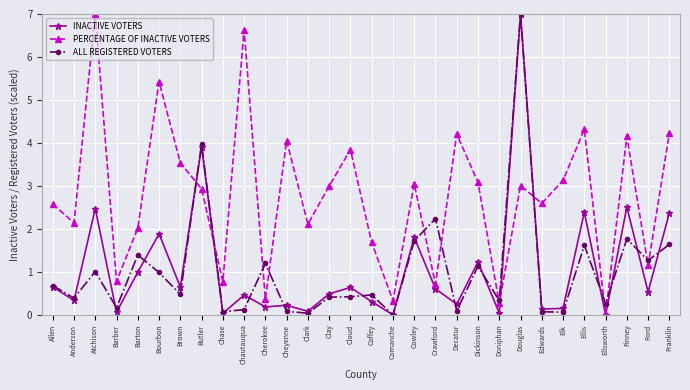

What is the maximum value for PERCENTAGE OF INACTIVE VOTERS?

7.0